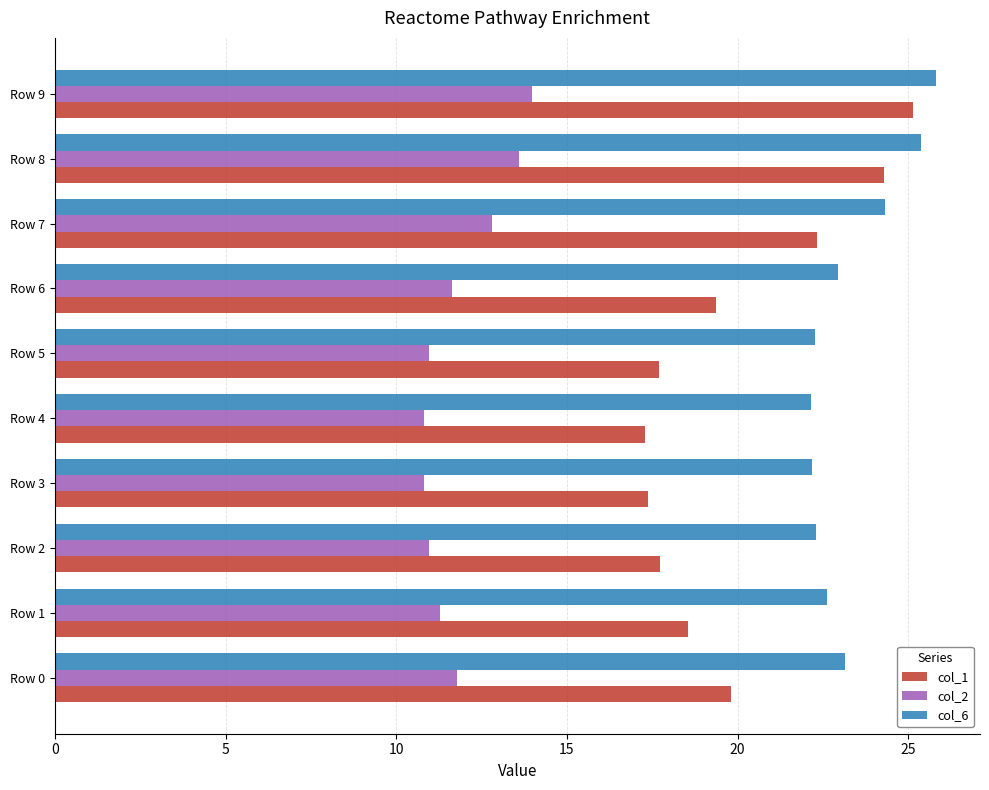

List the series in order of their overall mean, lowest first.

col_2, col_1, col_6